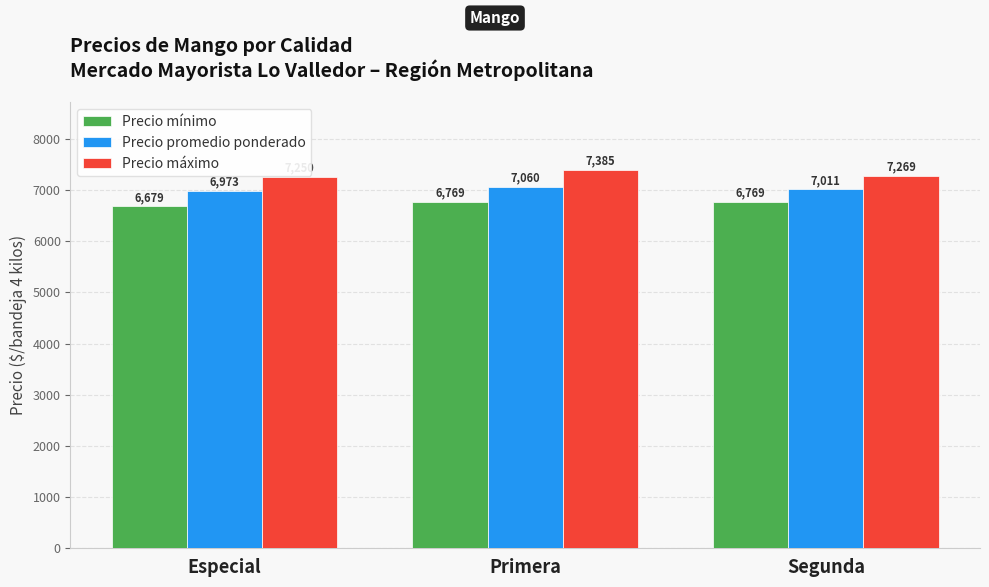

Reading left to right, what are all the values shown in this chart?

Precio mínimo: 6679	6769	6769
Precio promedio ponderado: 6973	7060	7011
Precio máximo: 7250	7385	7269